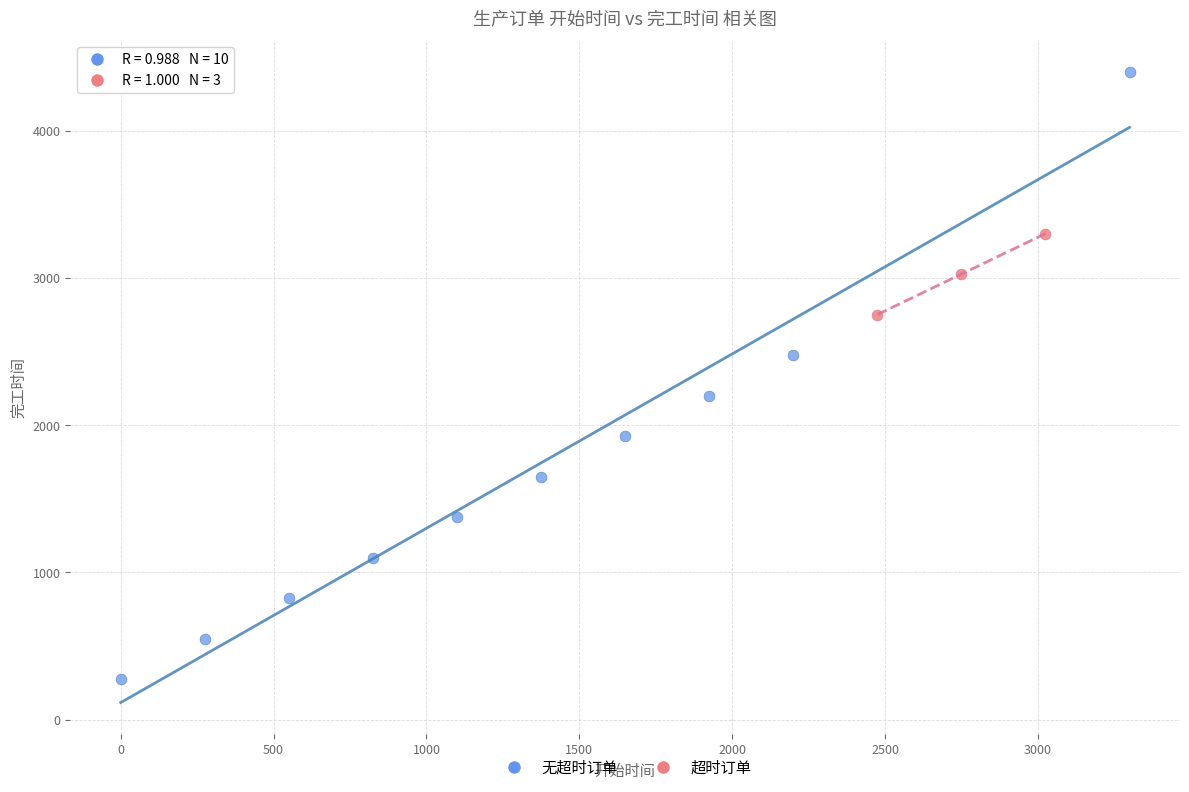

Which series contains the lowest Y value?

无超时订单